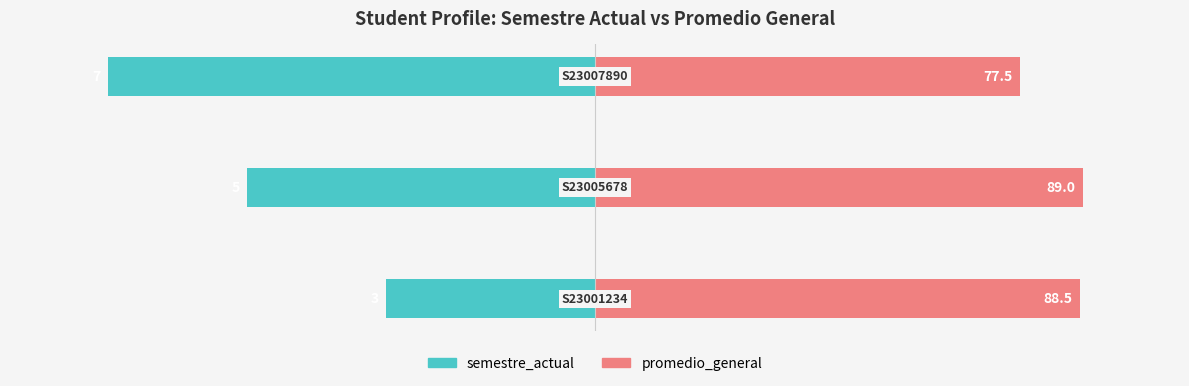

Count the number of categories in the chart.

3